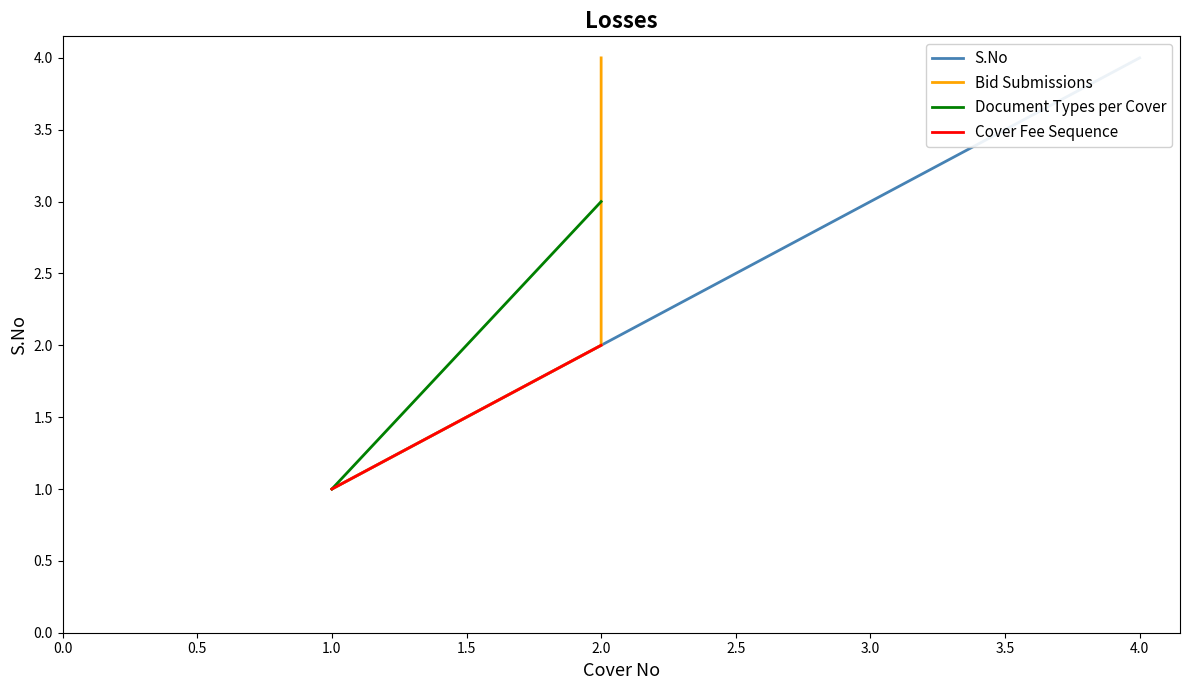

What is the highest value of the S.No series?

4